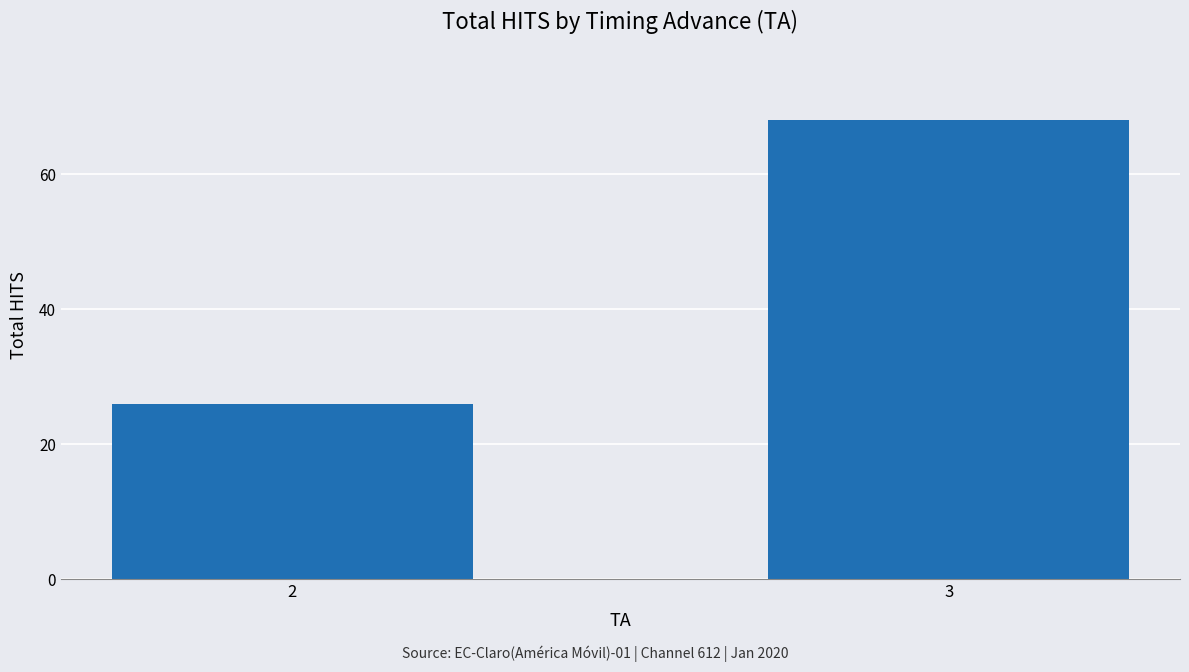

Which category has the highest value across all series?

3